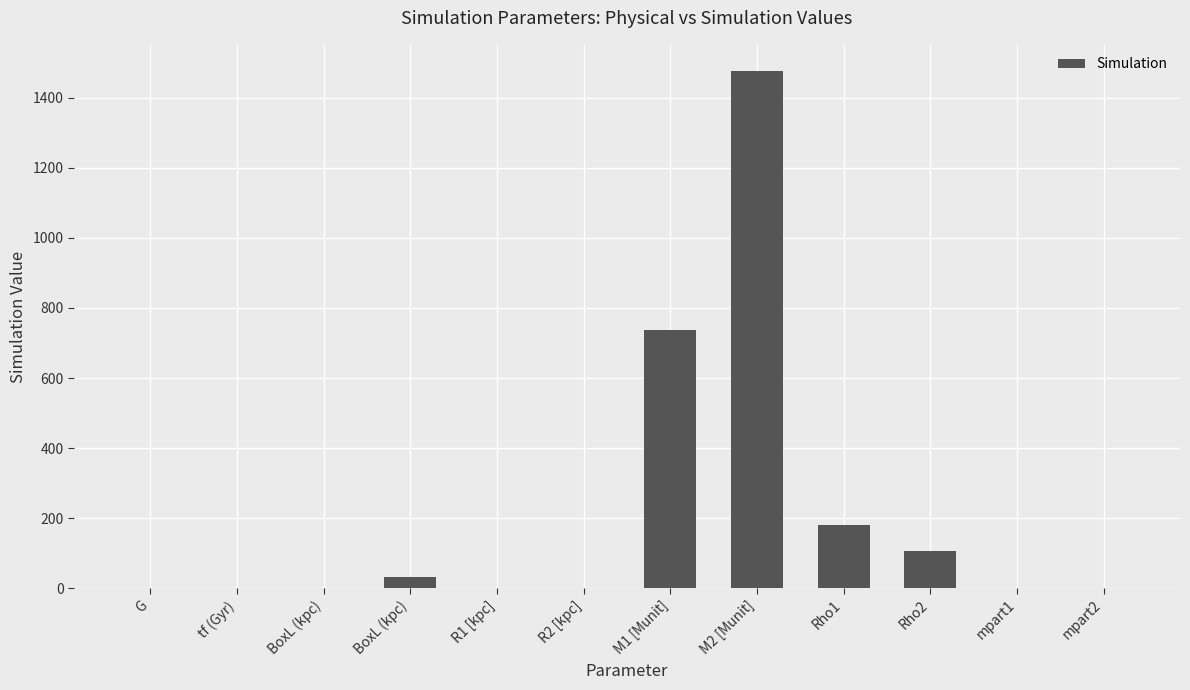

How many data points does each series have?

12